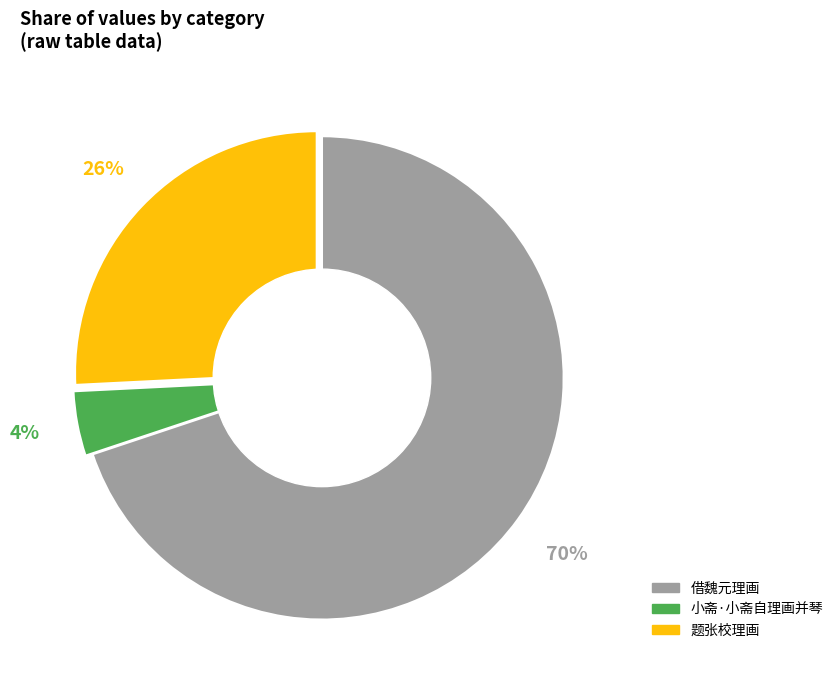

To the nearest percent, what is the average slice percentage?

33%